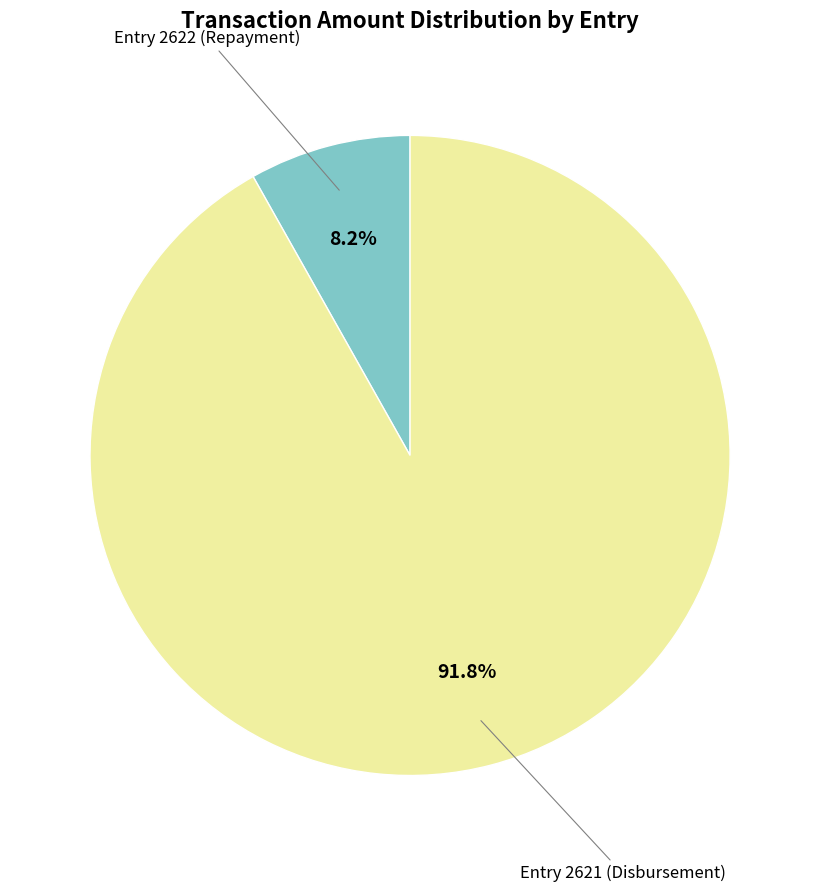

To the nearest percent, what portion does Entry 2622 (Repayment) represent?

8%